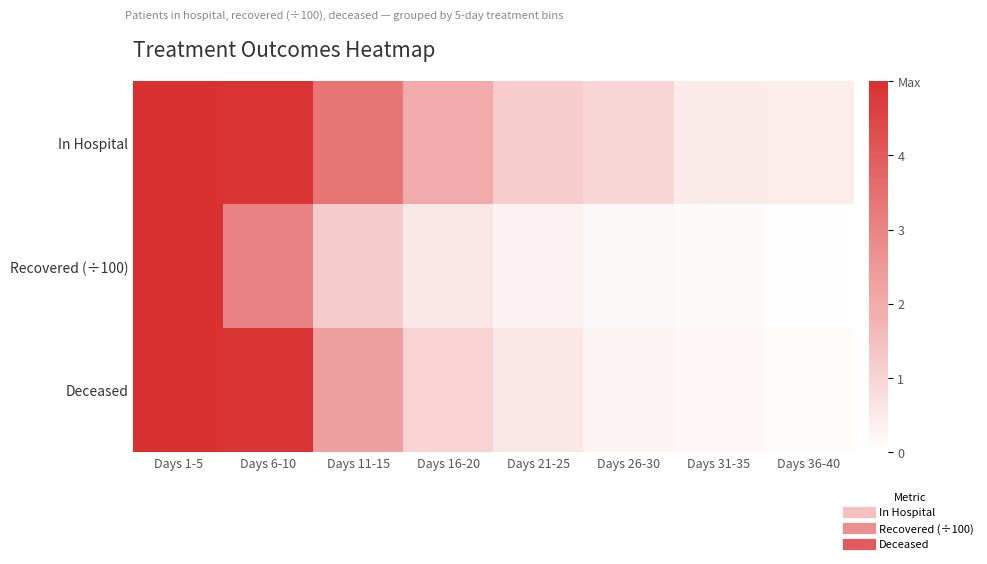

How many distinct data groups are displayed?

3